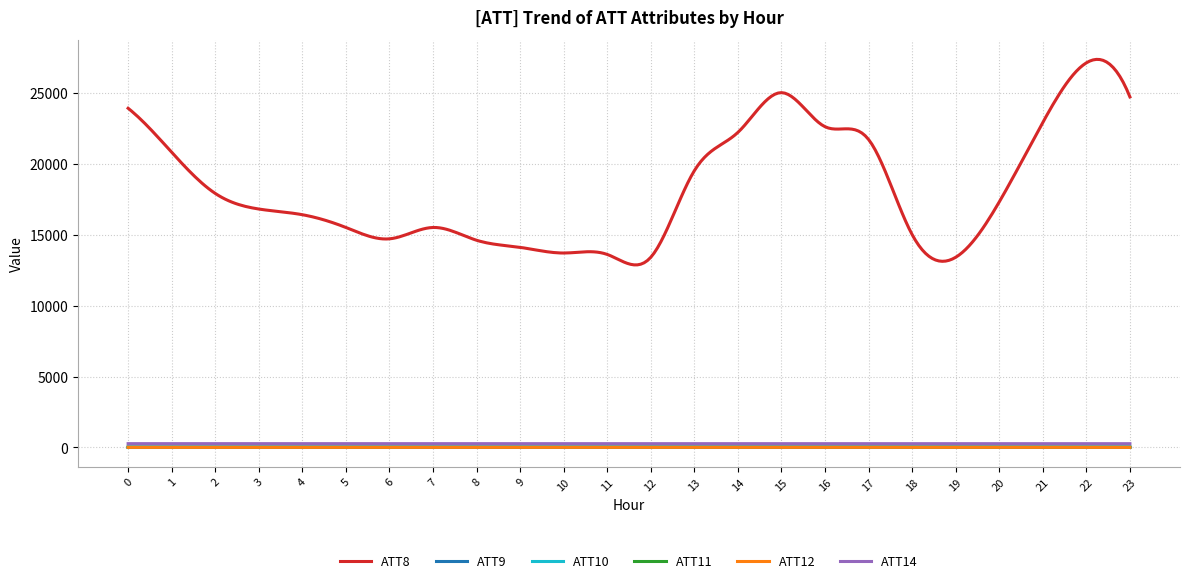

How many distinct data groups are displayed?

6